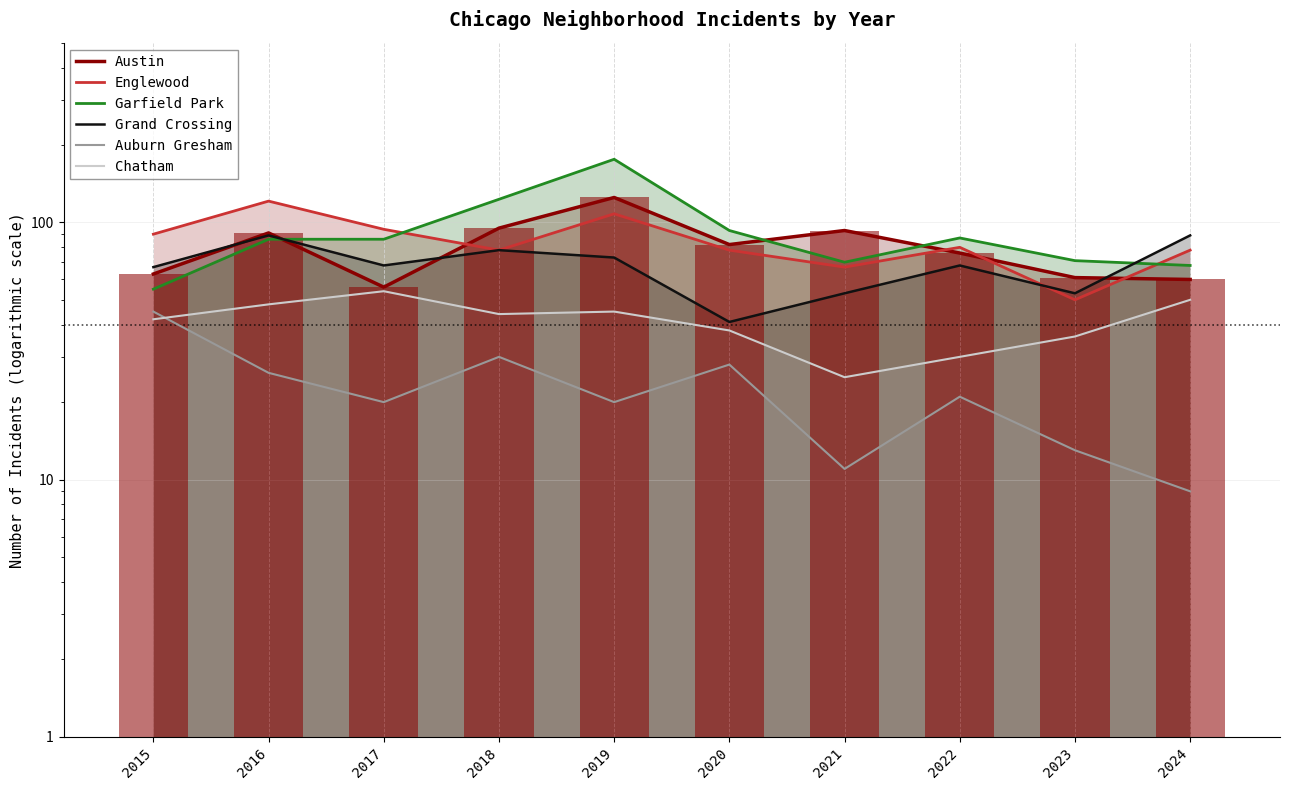

What is the difference between the highest and lowest values at 2020?

65